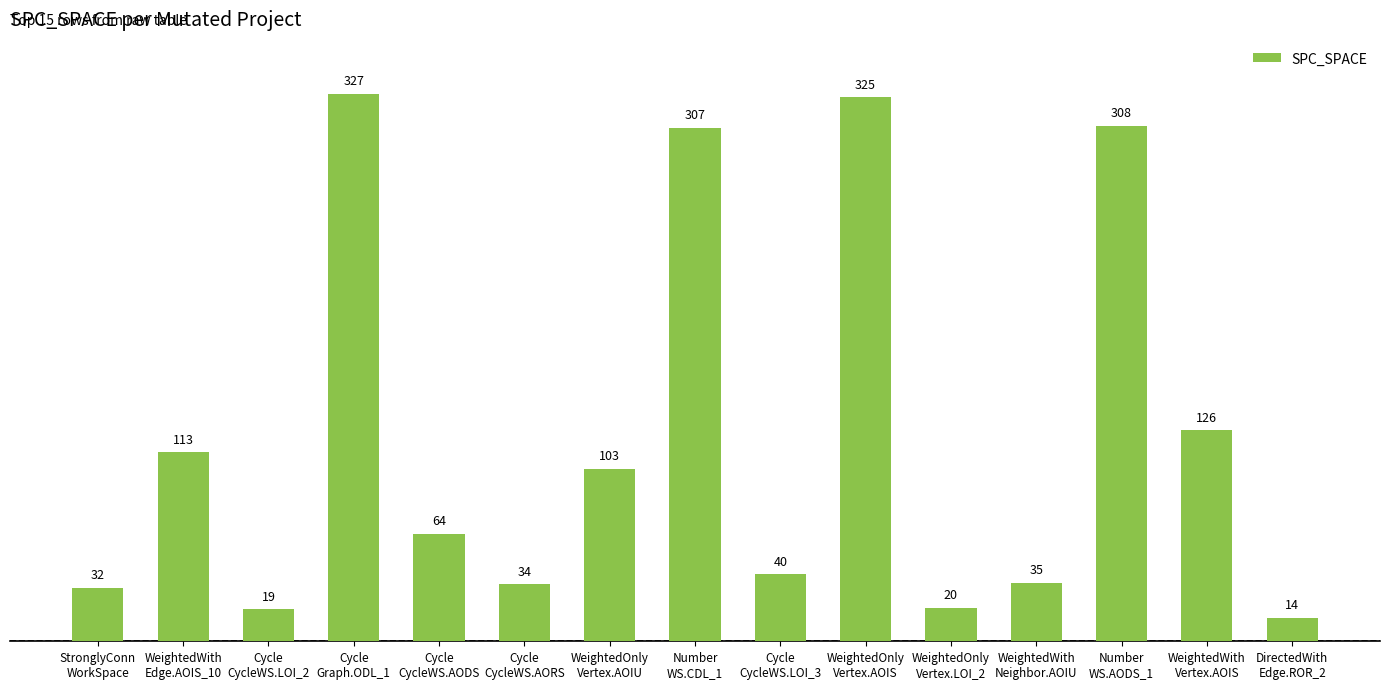

List the labels in order of value, smallest first.

DirectedWith
Edge.ROR_2, Cycle
CycleWS.LOI_2, WeightedOnly
Vertex.LOI_2, StronglyConn
WorkSpace, Cycle
CycleWS.AORS, WeightedWith
Neighbor.AOIU, Cycle
CycleWS.LOI_3, Cycle
CycleWS.AODS, WeightedOnly
Vertex.AOIU, WeightedWith
Edge.AOIS_10, WeightedWith
Vertex.AOIS, Number
WS.CDL_1, Number
WS.AODS_1, WeightedOnly
Vertex.AOIS, Cycle
Graph.ODL_1